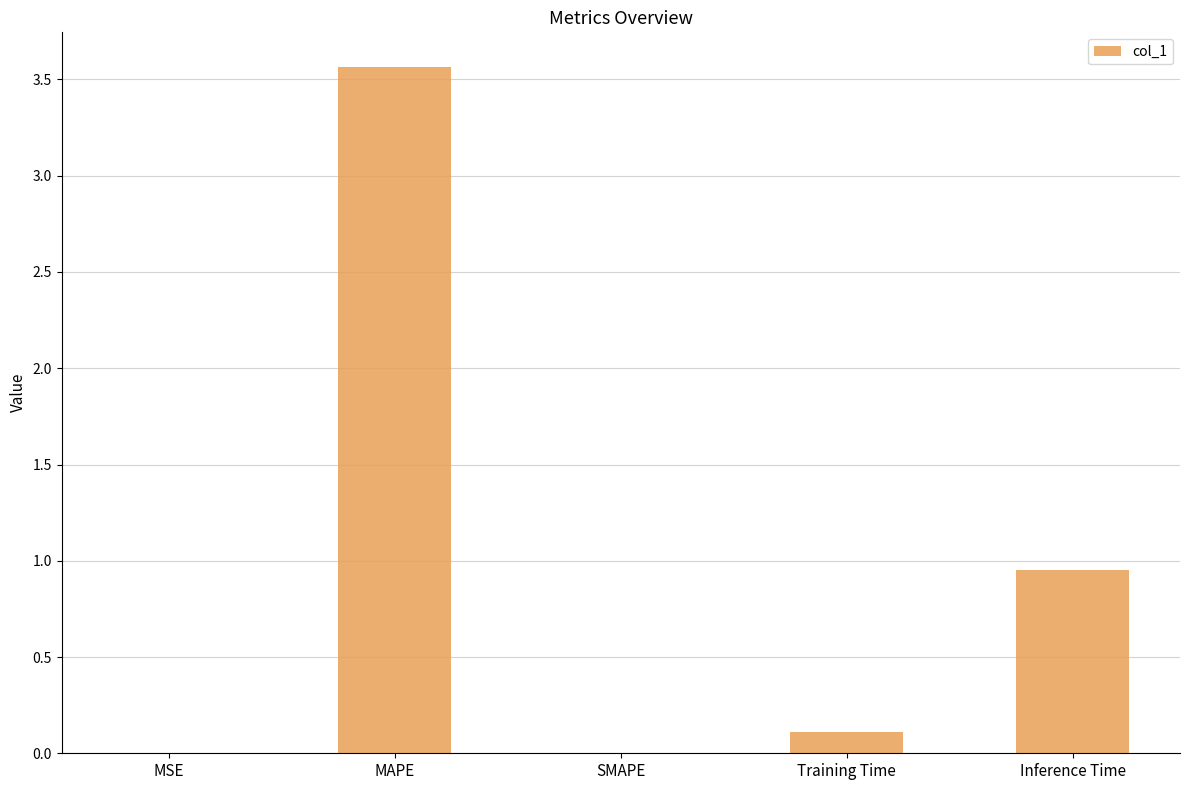

At which category does the chart reach its peak across all series?

MAPE